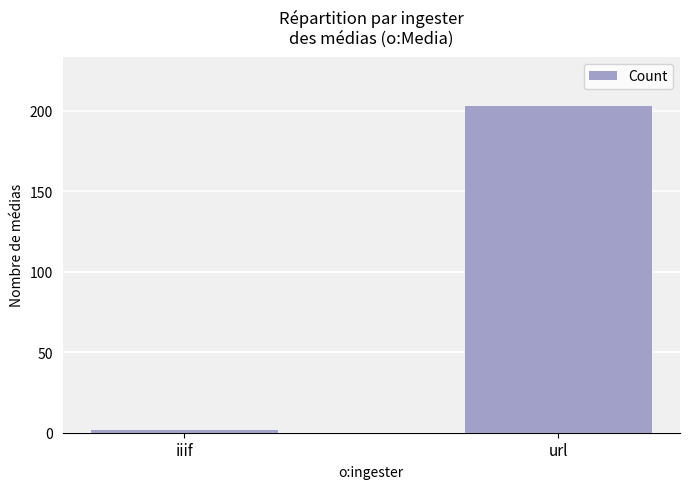

Where is the data nearest to the value 102?

iiif